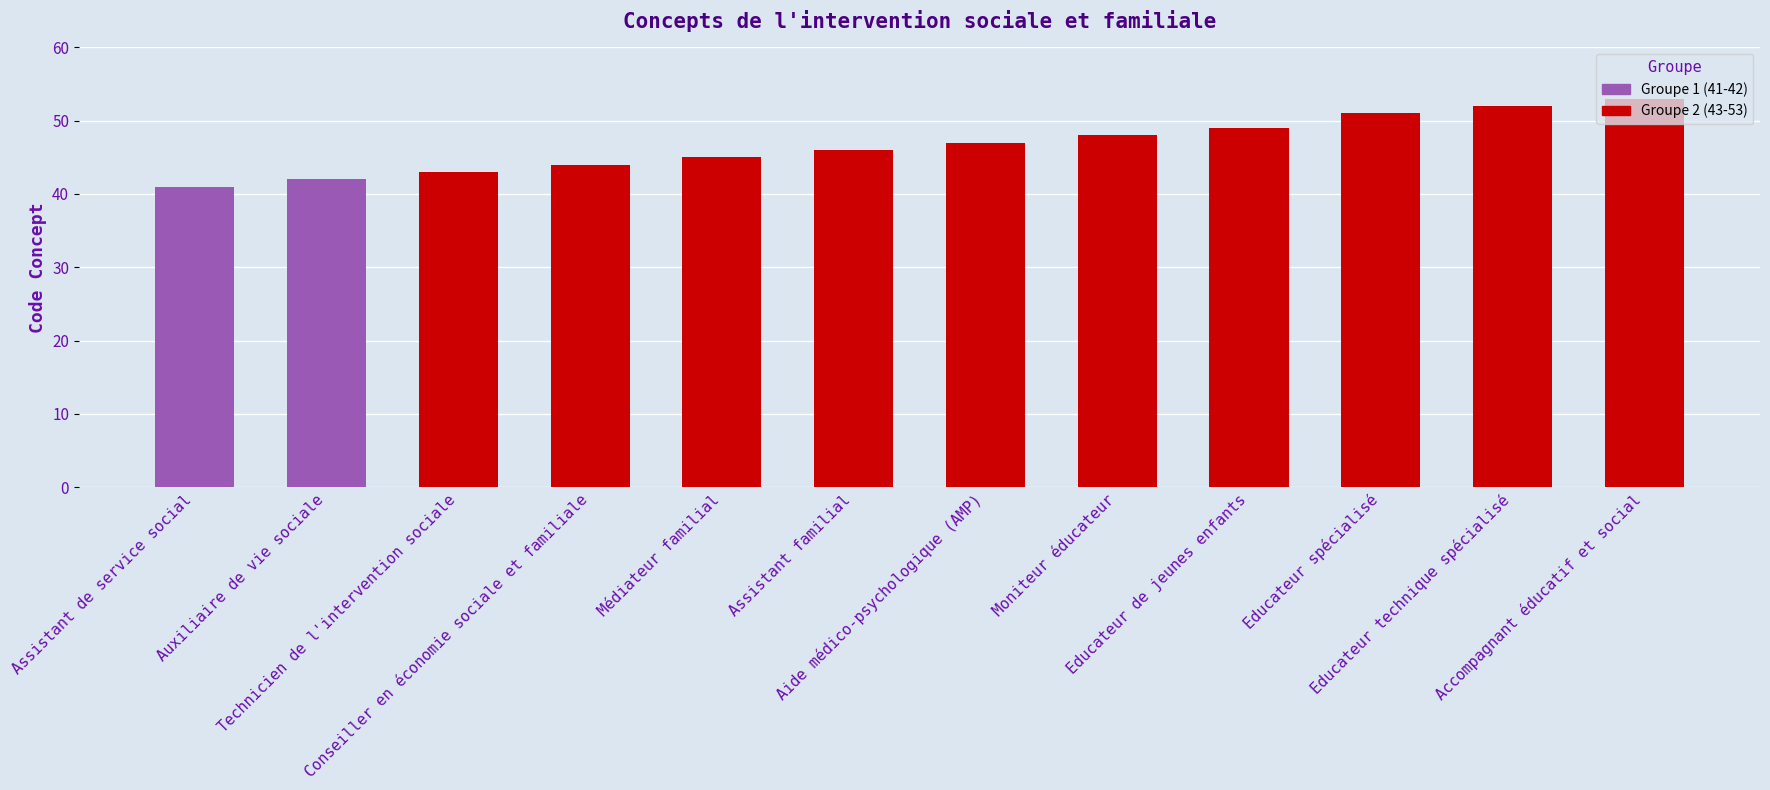

Does the chart contain stacked bars?

No